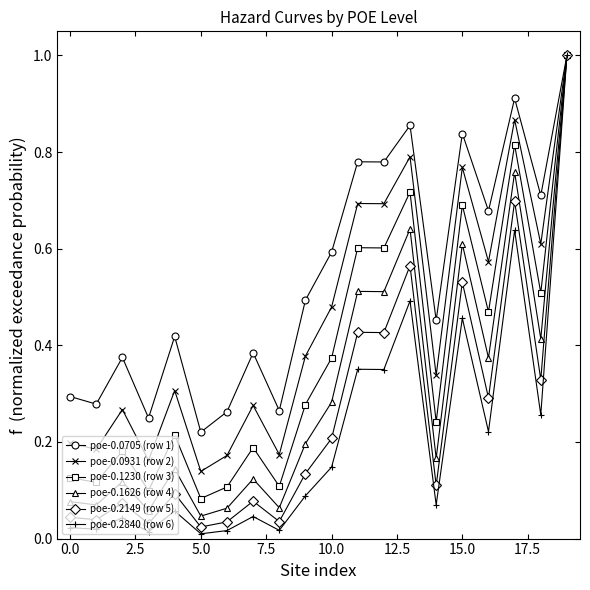

Which series has the largest total across all categories?

poe-0.0705 (row 1)